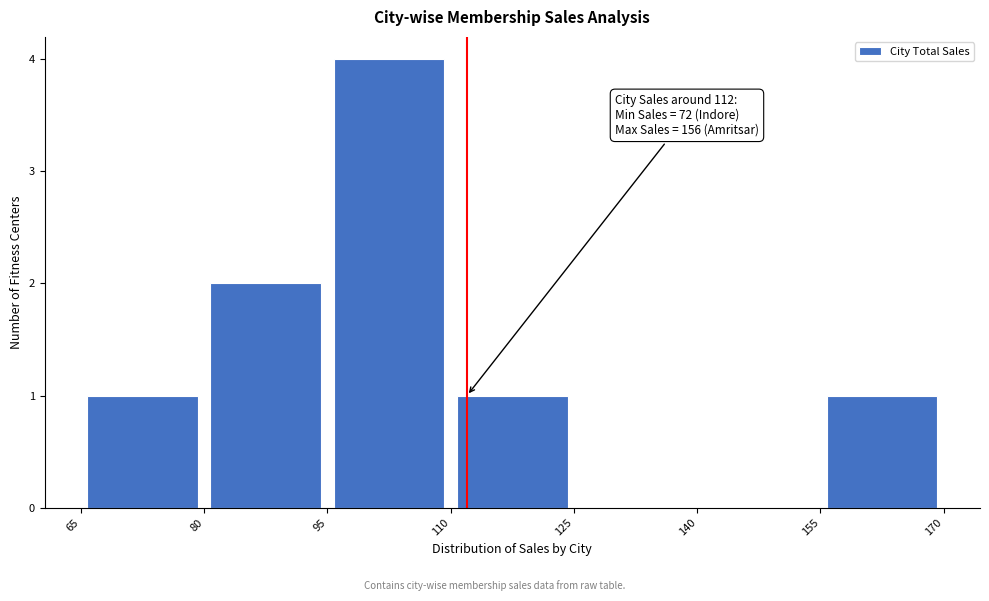

Over which range of the x-axis is the bar tallest?

95 to 110